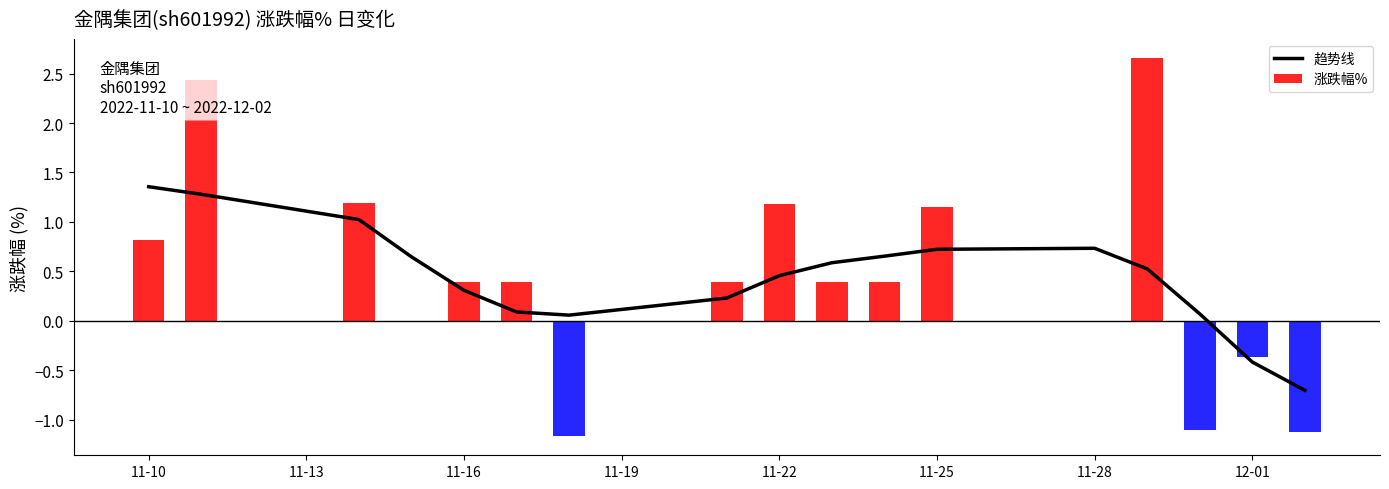

What is the sum of all 涨跌幅% values?

7.6